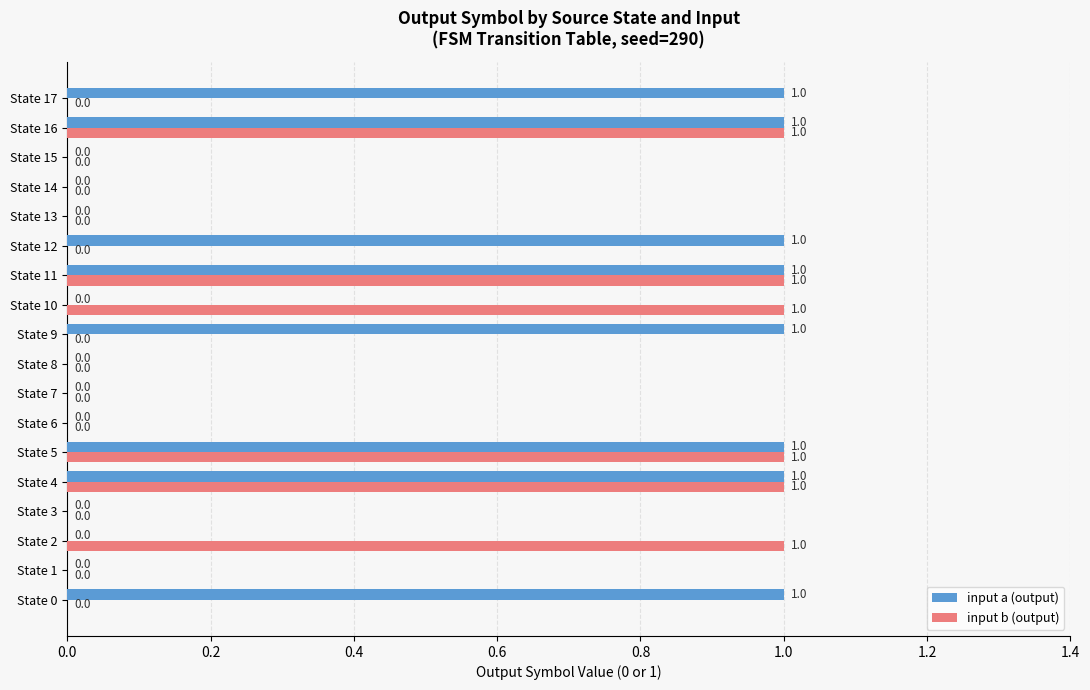

Which series has the largest total across all categories?

input a (output)